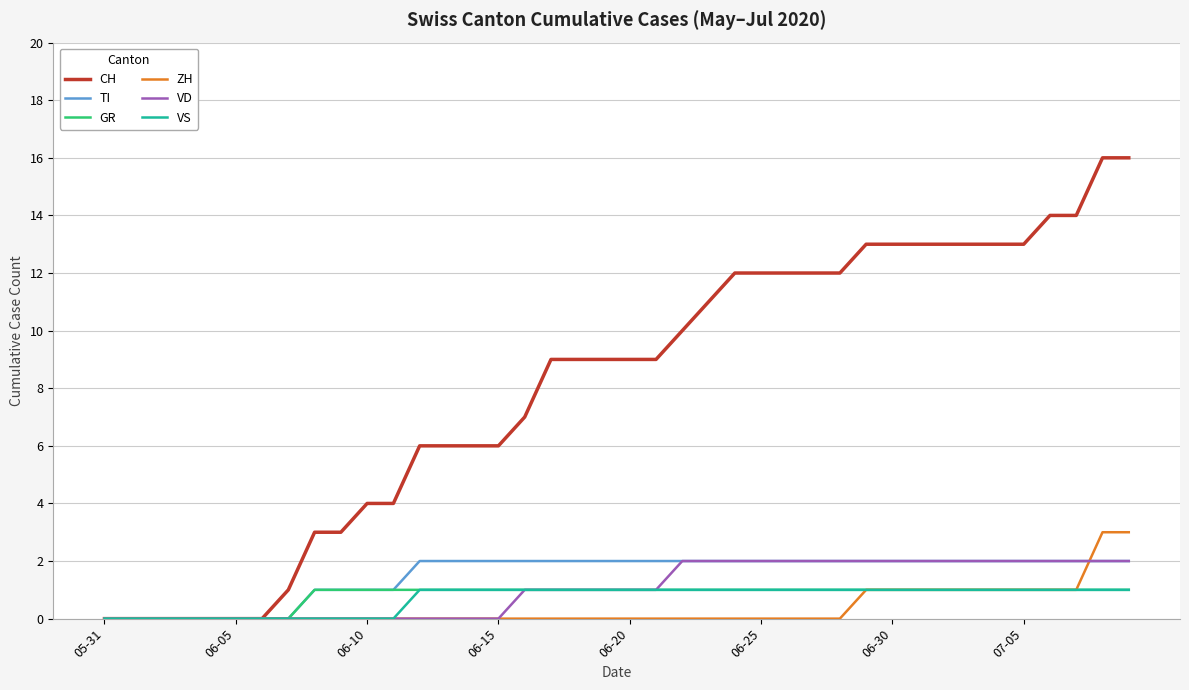

Which series has the largest total across all categories?

CH